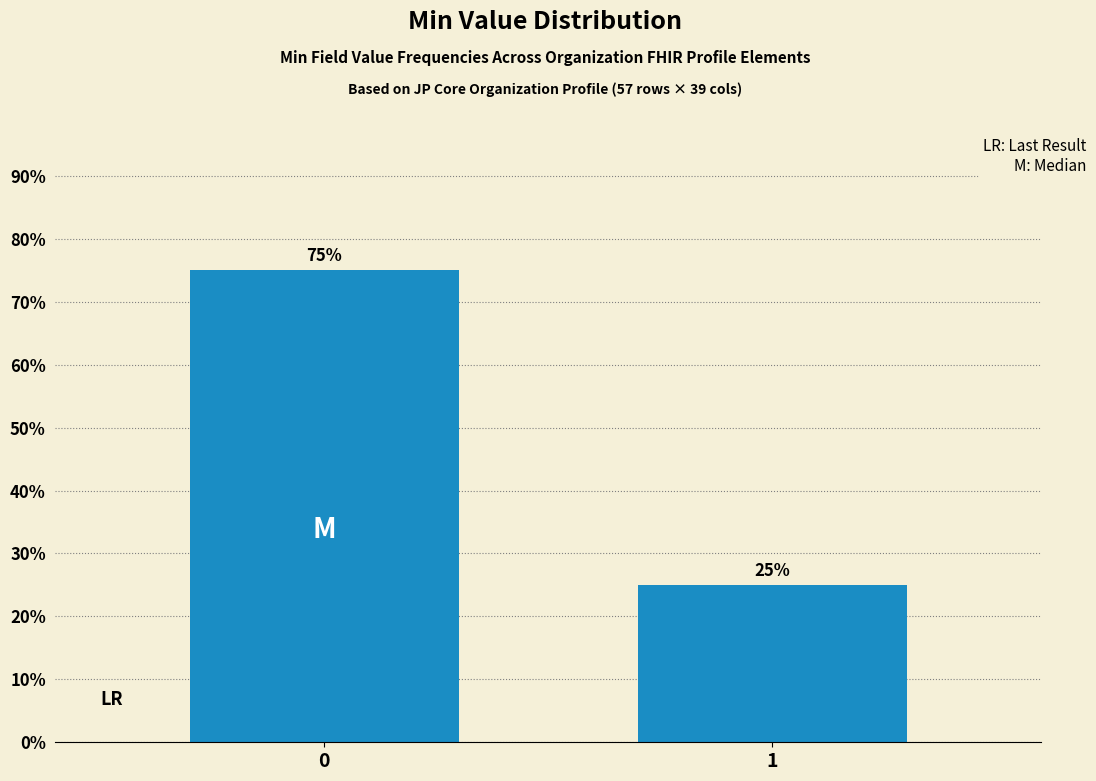

List the labels in order of value, largest first.

0, 1